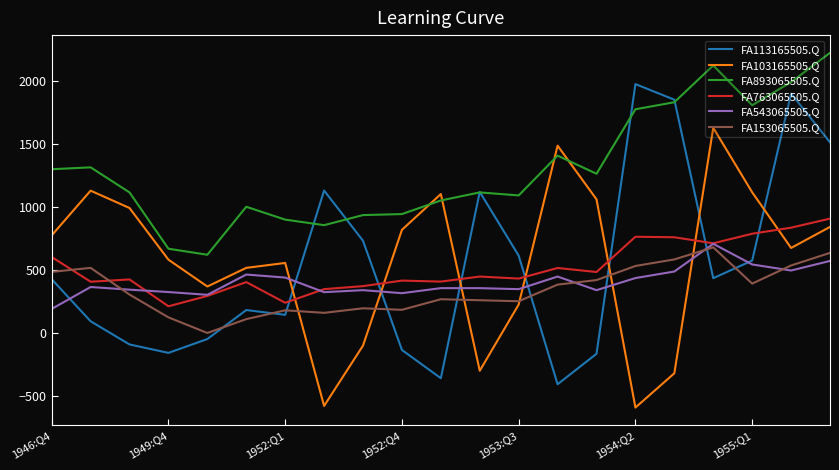

What is the greatest value displayed?

2224